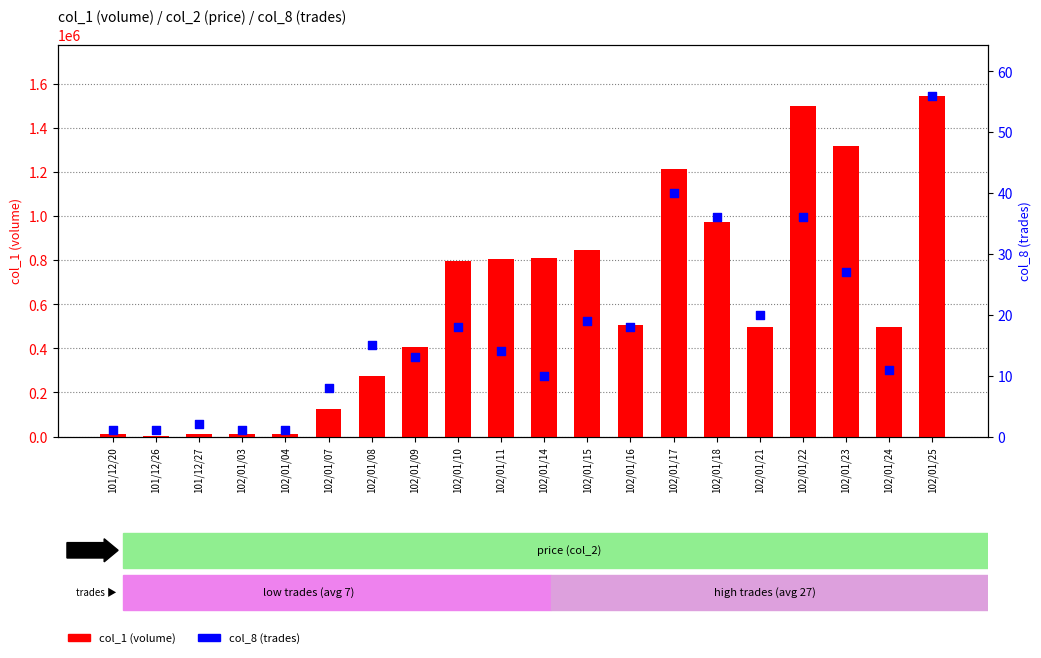

Which series has the largest Y range (max minus min)?

col_1 (volume)